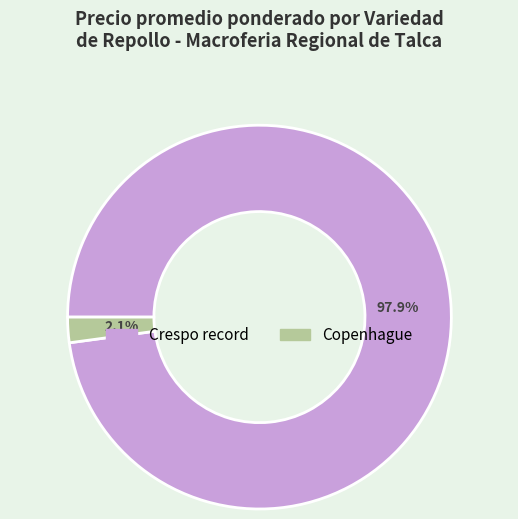

Is there a majority slice in this chart?

Yes